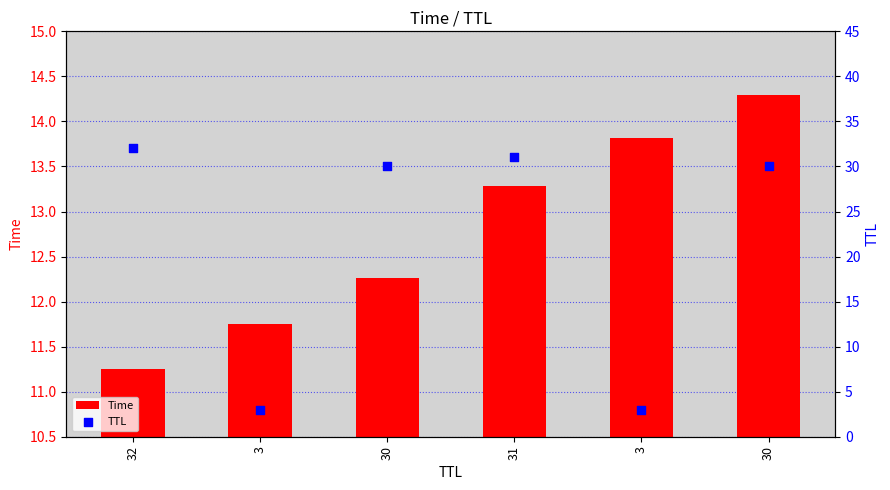

What is the total value across all series at 3?

14.8